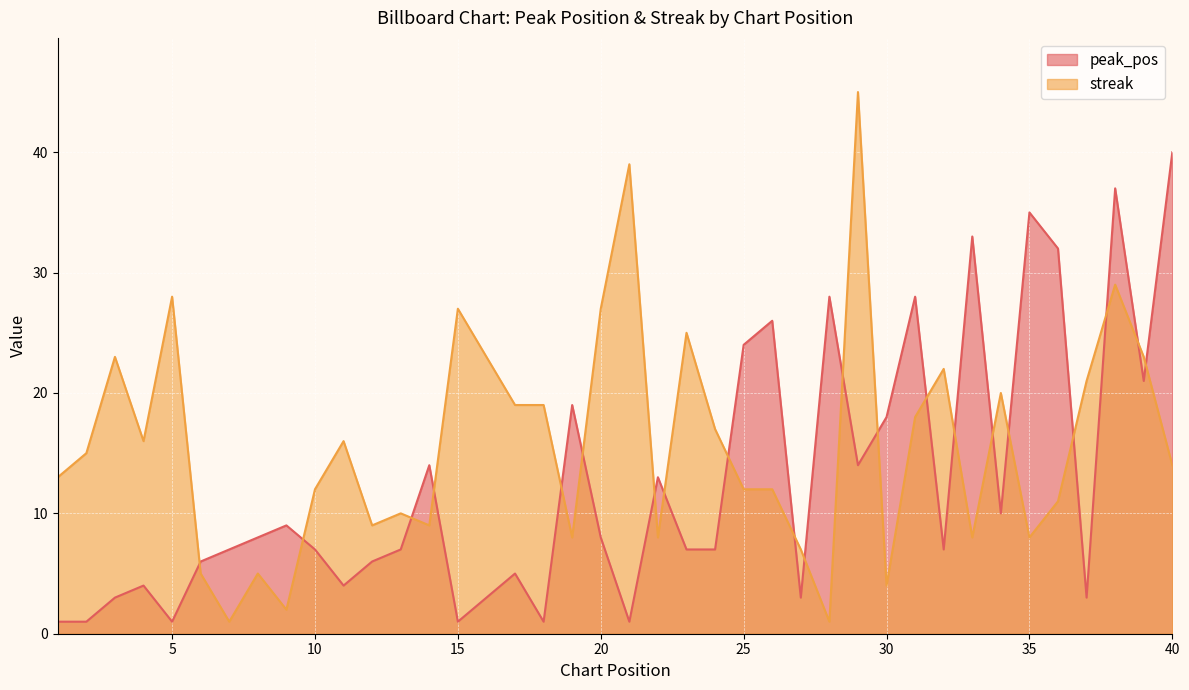

What is the lowest value of the streak series?

1